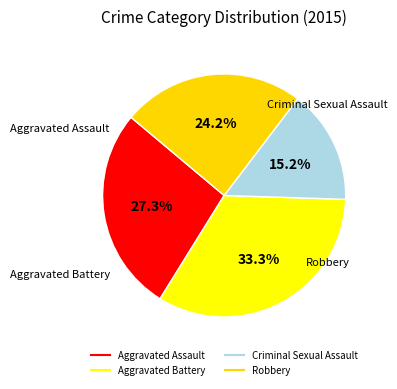

To the nearest percent, what is the average slice percentage?

25%